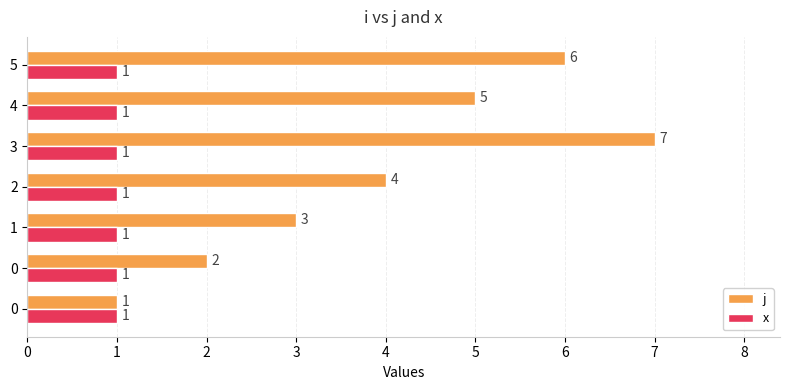

What are all the series names shown in the legend?

j, x